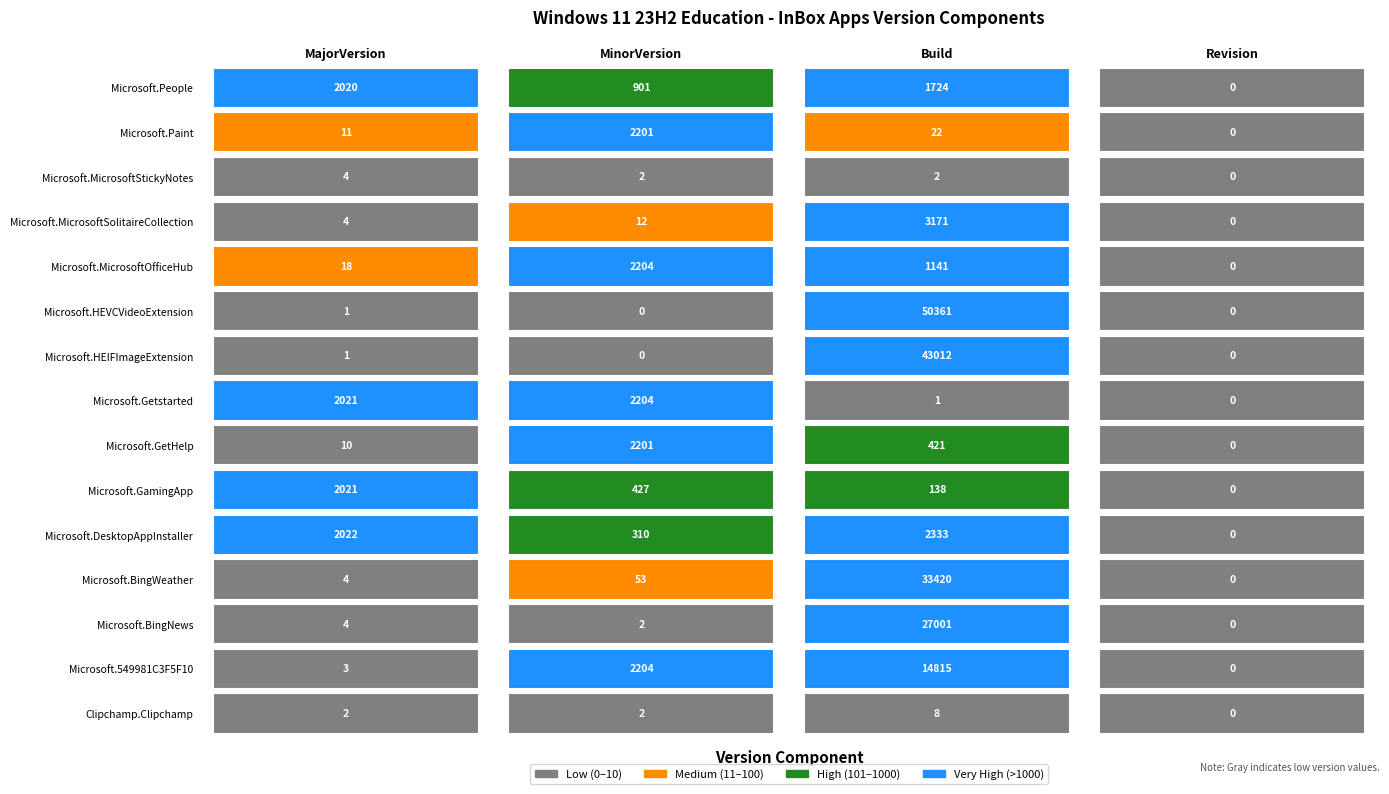

Reading left to right, list all the values displayed in this chart.

Clipchamp.Clipchamp: 2	2	8	0
Microsoft.549981C3F5F10: 3	2204	14815	0
Microsoft.BingNews: 4	2	27001	0
Microsoft.BingWeather: 4	53	33420	0
Microsoft.DesktopAppInstaller: 2022	310	2333	0
Microsoft.GamingApp: 2021	427	138	0
Microsoft.GetHelp: 10	2201	421	0
Microsoft.Getstarted: 2021	2204	1	0
Microsoft.HEIFImageExtension: 1	0	43012	0
Microsoft.HEVCVideoExtension: 1	0	50361	0
Microsoft.MicrosoftOfficeHub: 18	2204	1141	0
Microsoft.MicrosoftSolitaireCollection: 4	12	3171	0
Microsoft.MicrosoftStickyNotes: 4	2	2	0
Microsoft.Paint: 11	2201	22	0
Microsoft.People: 2020	901	1724	0